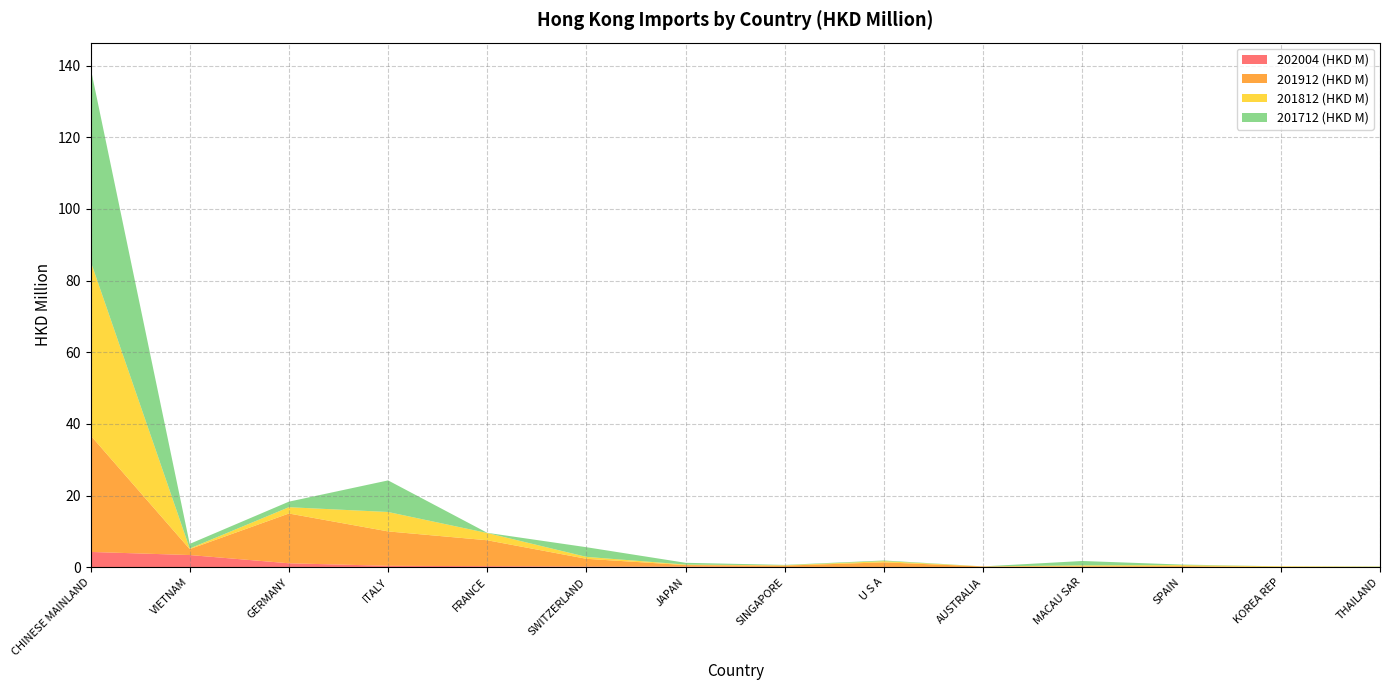

Reading right to left, extract all data points from this chart.

202004 (HKD M): THAILAND=0.0	KOREA REP=0.0	SPAIN=0.0	MACAU SAR=0.1	AUSTRALIA=0.1	U S A=0.1	SINGAPORE=0.1	JAPAN=0.2	SWITZERLAND=0.2	FRANCE=0.3	ITALY=0.4	GERMANY=1.1	VIETNAM=3.4	CHINESE MAINLAND=4.3
201912 (HKD M): THAILAND=0.0	KOREA REP=0.0	SPAIN=0.3	MACAU SAR=0.2	AUSTRALIA=0.1	U S A=1.3	SINGAPORE=0.4	JAPAN=0.4	SWITZERLAND=2.2	FRANCE=7.2	ITALY=9.6	GERMANY=13.9	VIETNAM=1.7	CHINESE MAINLAND=32.5
201812 (HKD M): THAILAND=0.1	KOREA REP=0.2	SPAIN=0.3	MACAU SAR=0.3	AUSTRALIA=0.0	U S A=0.3	SINGAPORE=0.1	JAPAN=0.1	SWITZERLAND=0.5	FRANCE=2.0	ITALY=5.4	GERMANY=1.8	VIETNAM=0.2	CHINESE MAINLAND=48.7
201712 (HKD M): THAILAND=0.1	KOREA REP=0.0	SPAIN=0.2	MACAU SAR=1.2	AUSTRALIA=0.0	U S A=0.2	SINGAPORE=0.1	JAPAN=0.5	SWITZERLAND=2.7	FRANCE=0.1	ITALY=8.8	GERMANY=1.5	VIETNAM=1.3	CHINESE MAINLAND=54.0